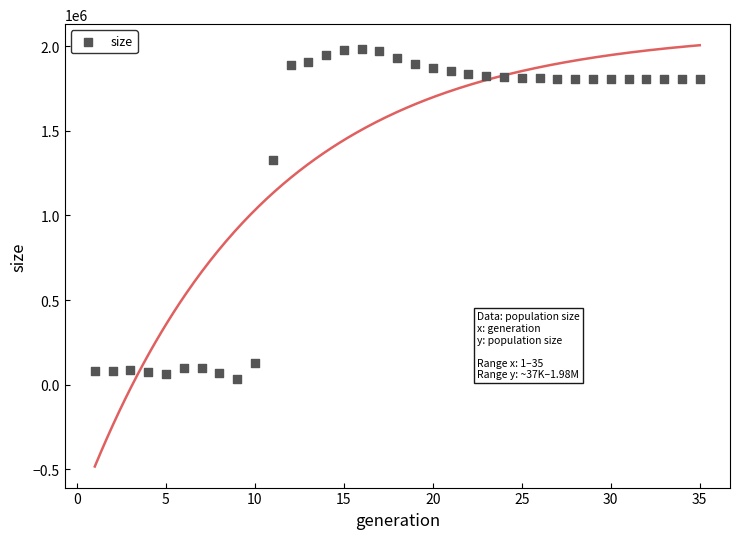

What is the range of Y values (max minus min)?

1944828